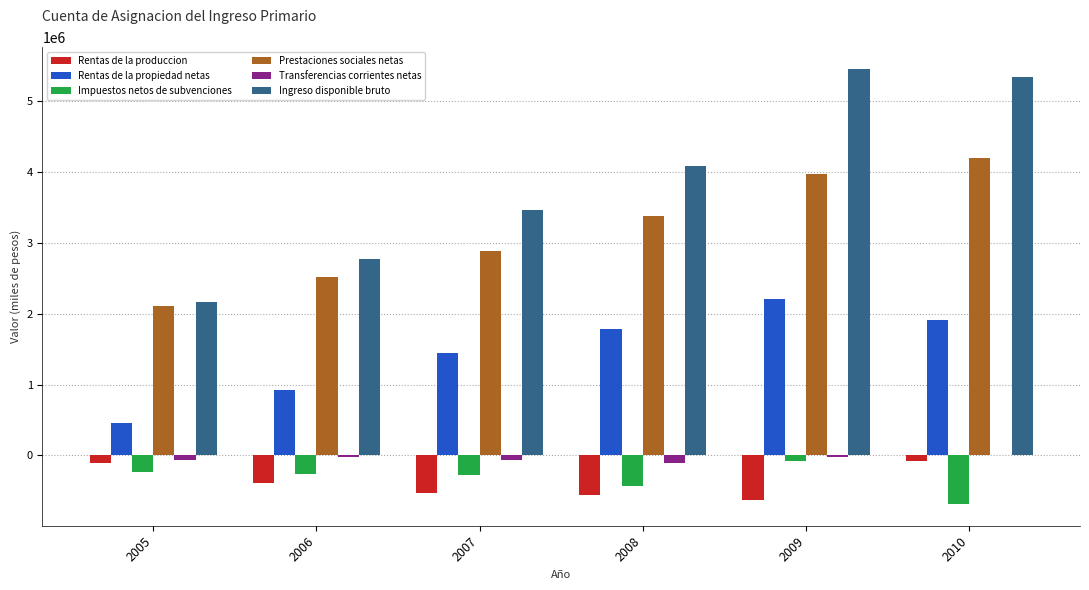

What is the sum of all Rentas de la propiedad netas values?

8723036